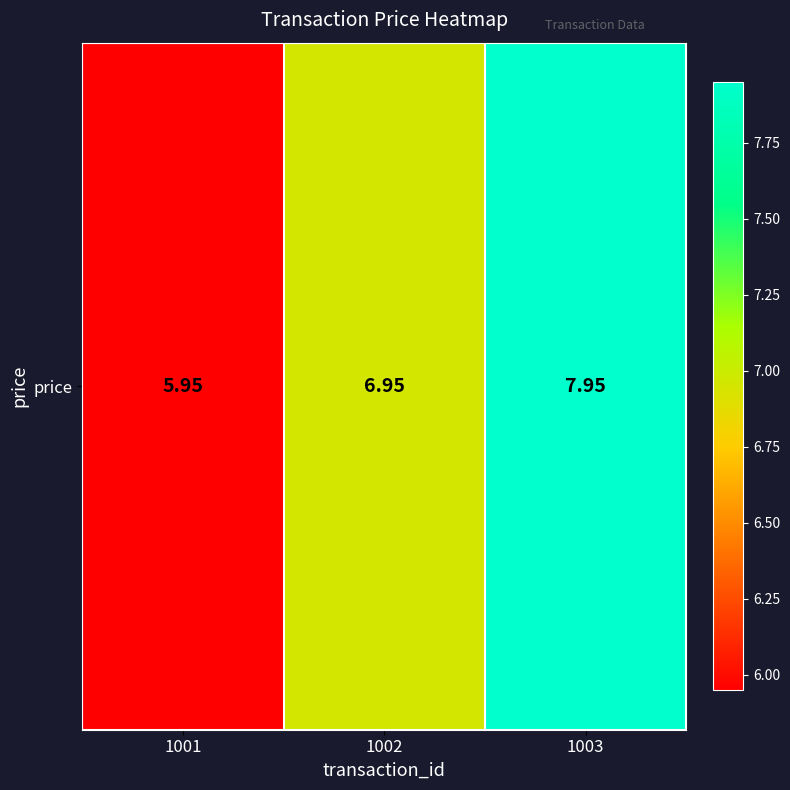

What is the difference between the values at 1003 and 1001?

2.0